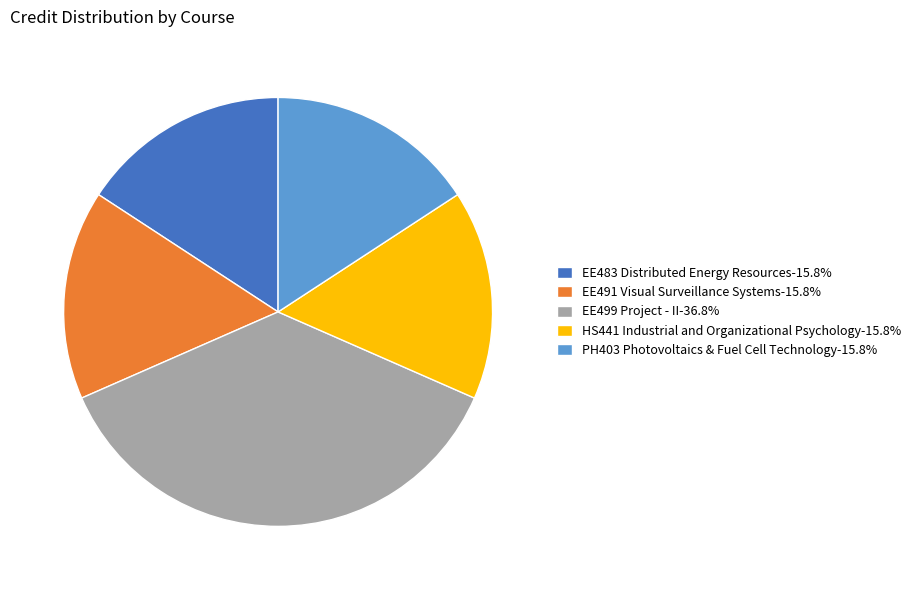

Combined, do PH403 Photovoltaics & Fuel Cell Technology and EE491 Visual Surveillance Systems account for over 50%?

No